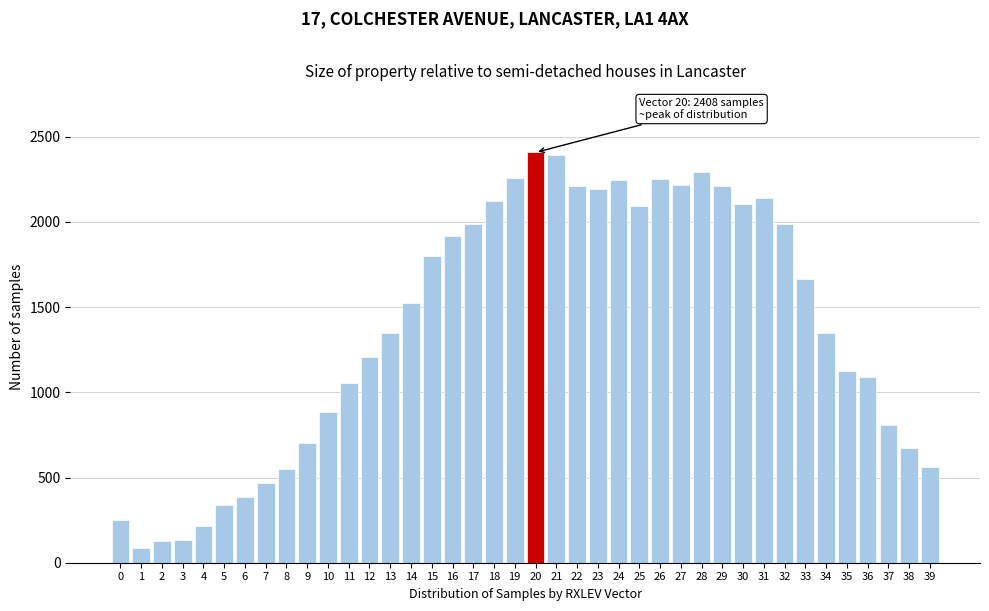

What is the value of the 15th bar from the left?

1527